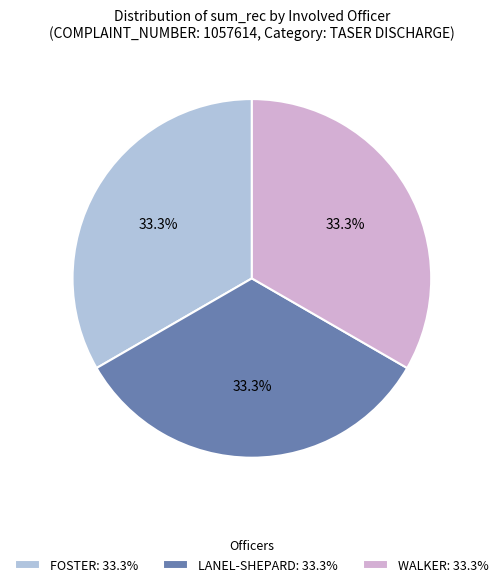

Approximately how many times larger is the value at FOSTER: 33.3% compared to LANEL-SHEPARD: 33.3%?

1.0